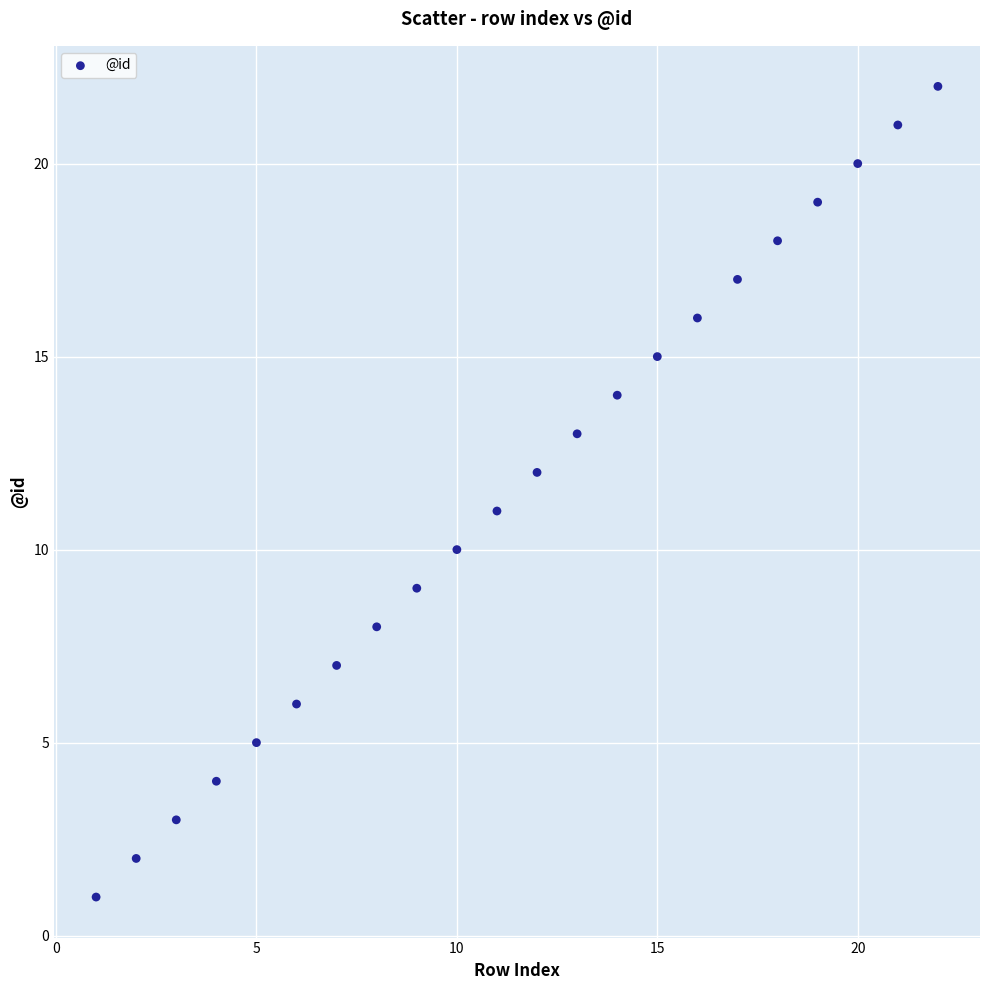

What is the range of X values (max minus min)?

21